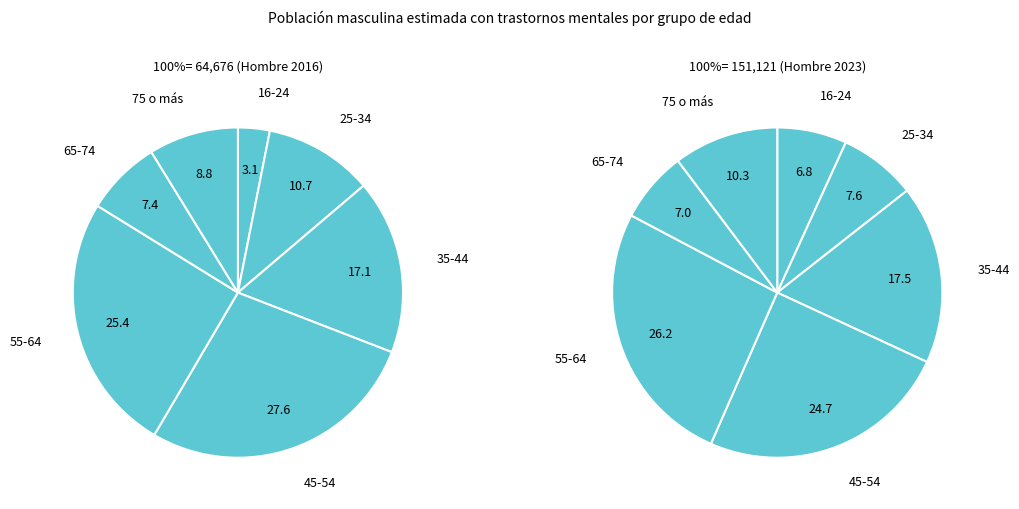

Is 25-34 the majority of the pie?

No